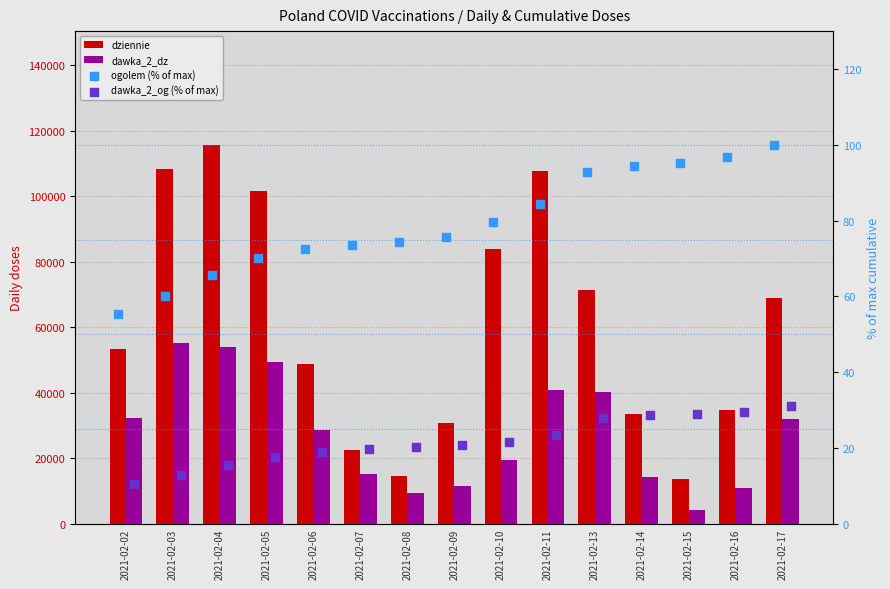

Is the value of dawka_2_og (% of max) at 2021-02-06 greater than the value of dziennie at 2021-02-17?

No